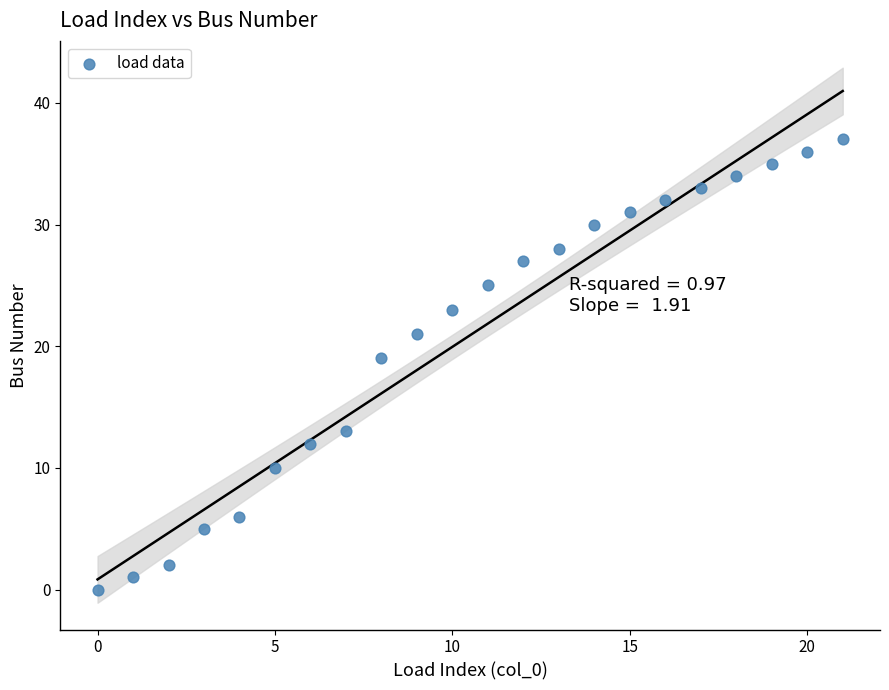

What Y value in the scatter plot is closest to 18?

19